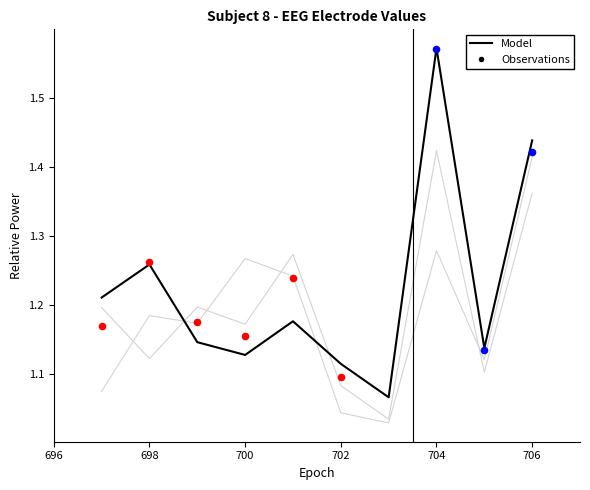

Is the value of FP2 at 704 greater than the value of F7 at 700?

No